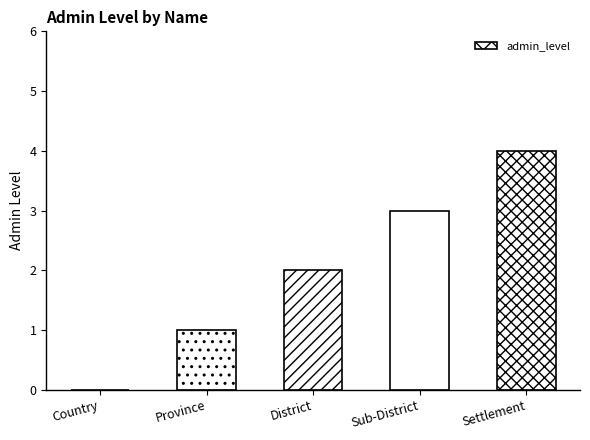

How many values are between 1 and 3?

3